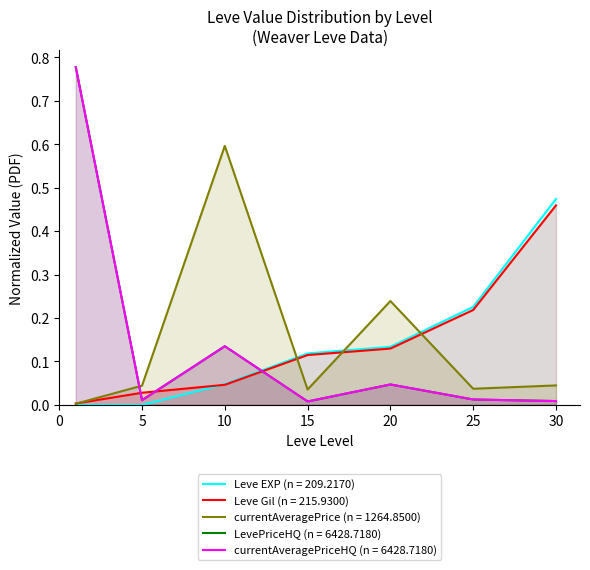

At which category does the chart reach its minimum across all series?

1